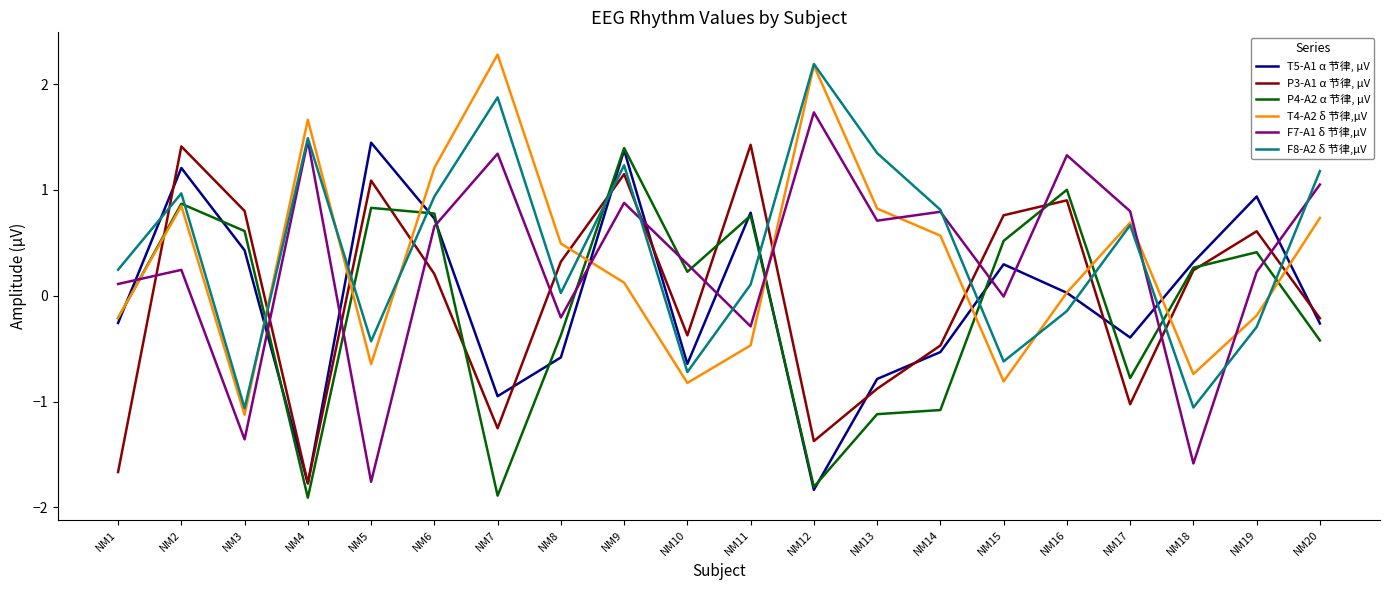

What is the sum of the T4-A2 δ 节律,µV values at NM11 and NM20?

0.3